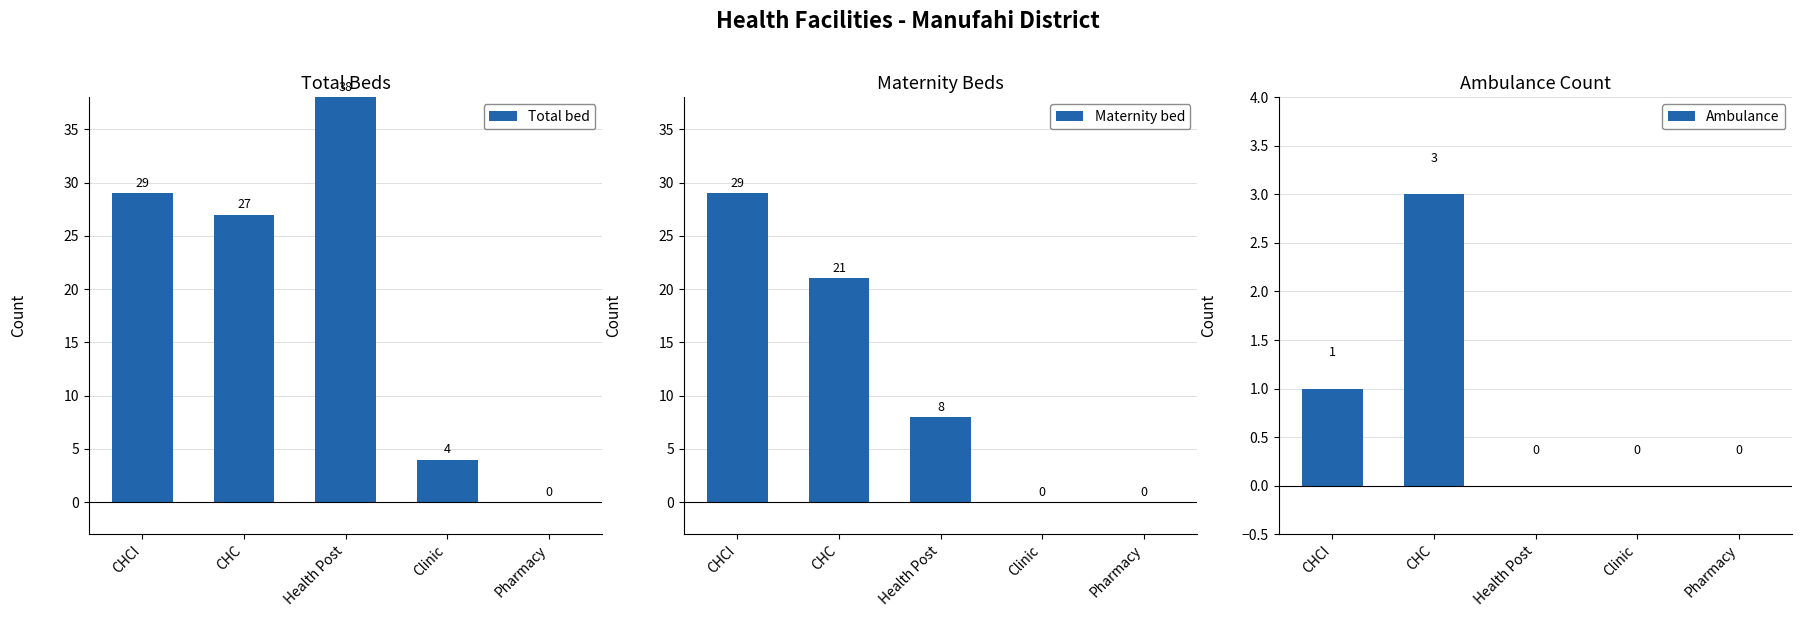

What is the difference between the highest and lowest values at Clinic?

4